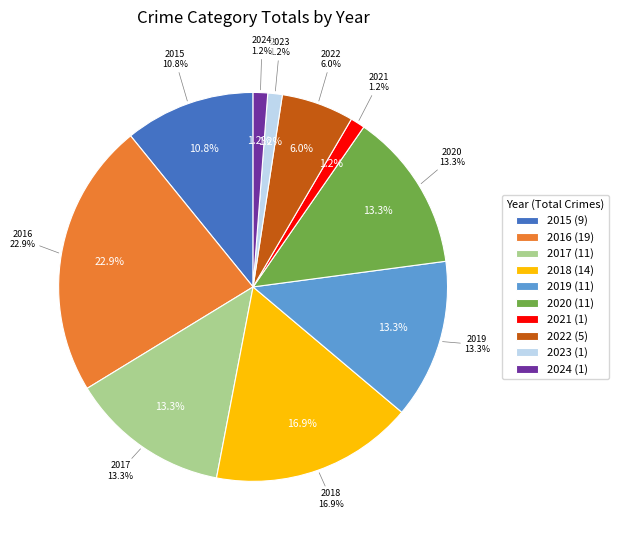

What is the smallest slice in the pie chart?

2021